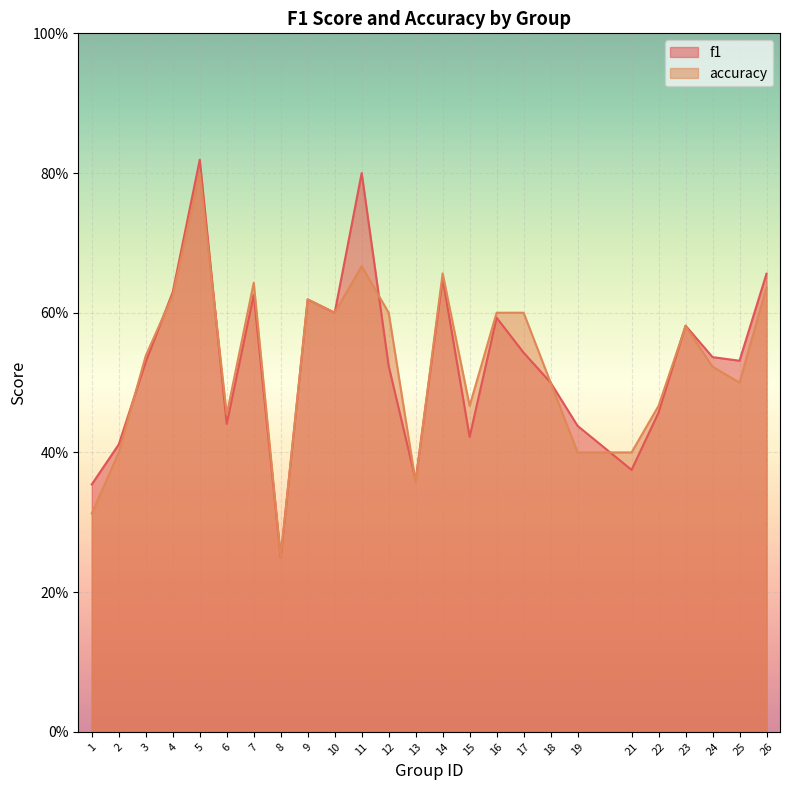

How many interior local peaks does the accuracy series have?

6